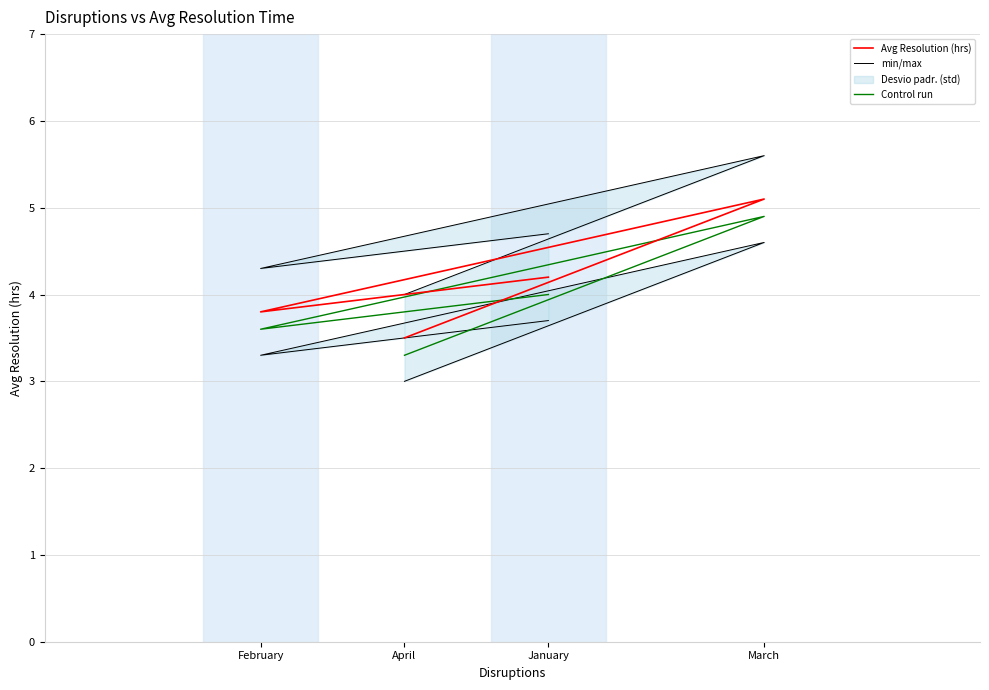

At which label is min/max closest to 4?

April